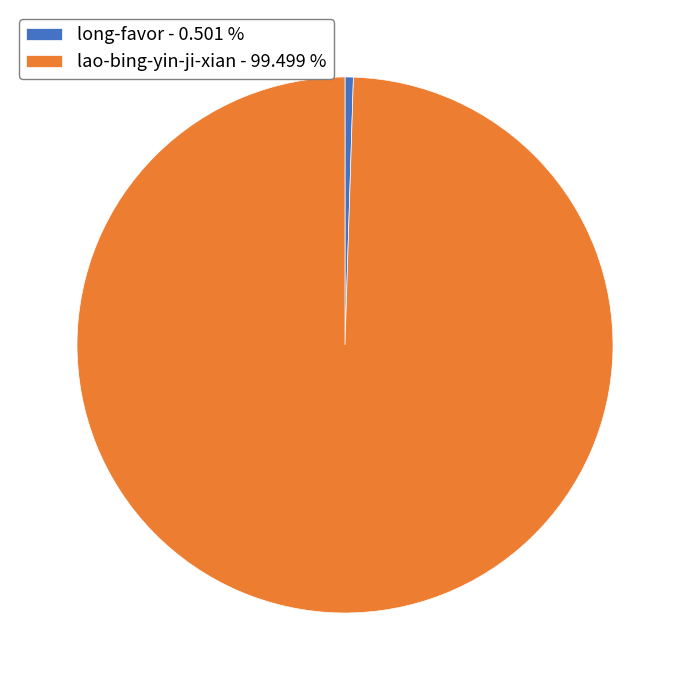

Which category has the smallest portion of the pie?

long-favor